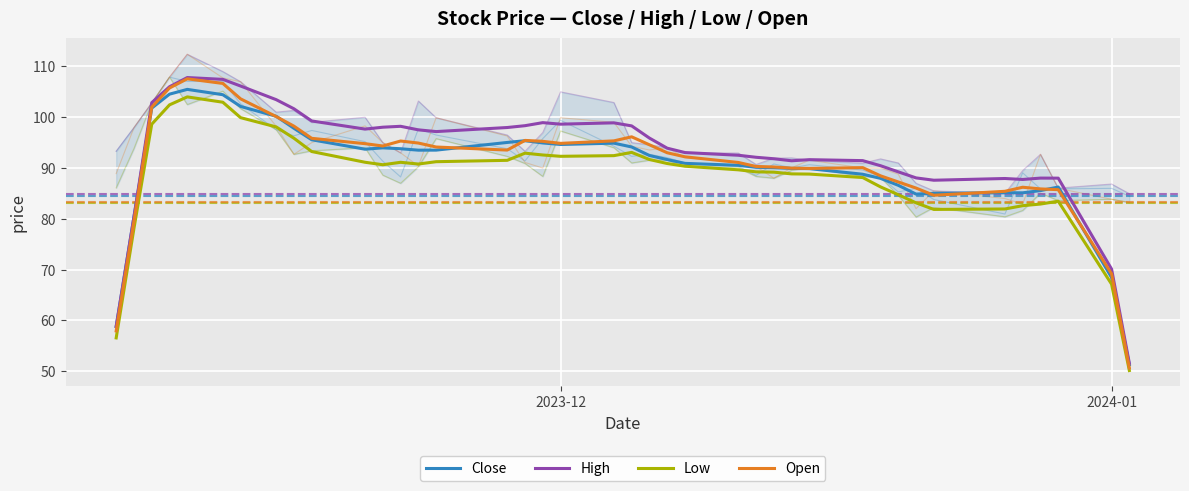

Is the value of High at 9 greater than the value of Close at 19?

Yes